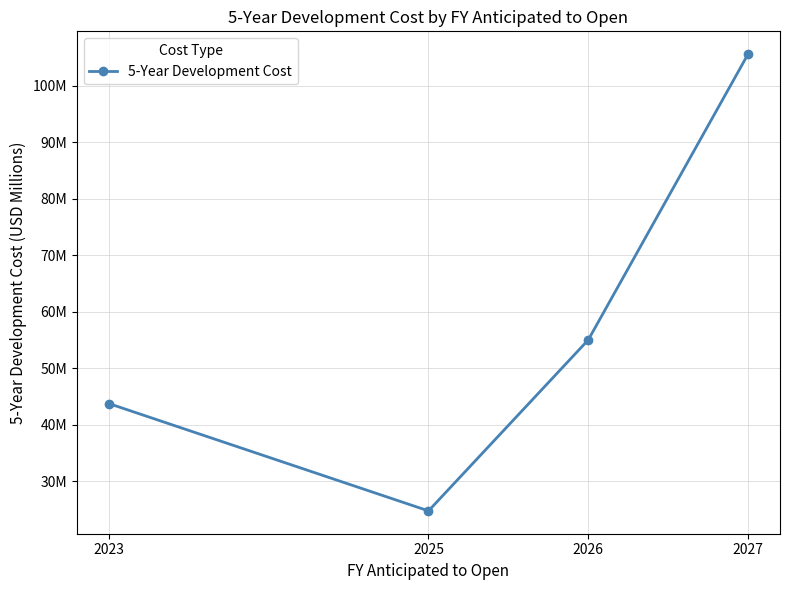

List the labels in order of value, largest first.

2027, 2026, 2023, 2025